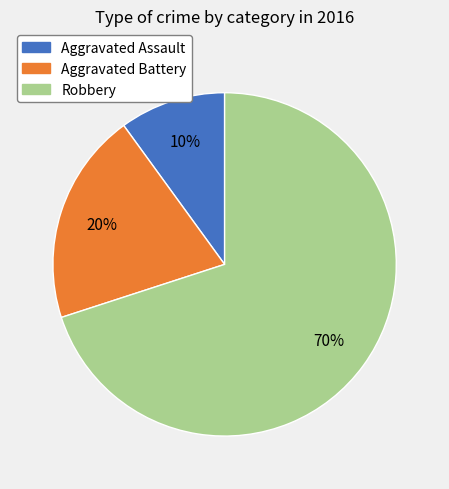

Rank the categories by value from lowest to highest.

Aggravated Assault, Aggravated Battery, Robbery